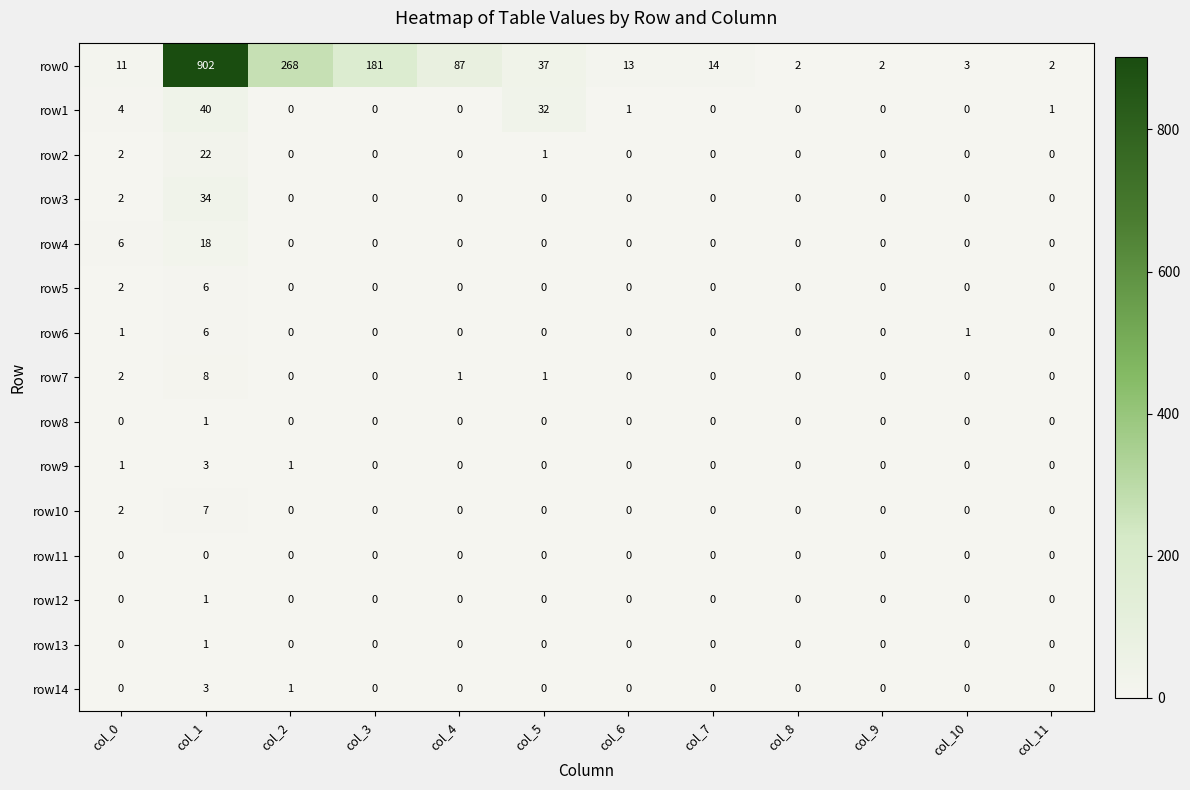

At which label is row10 closest to 3?

col_0